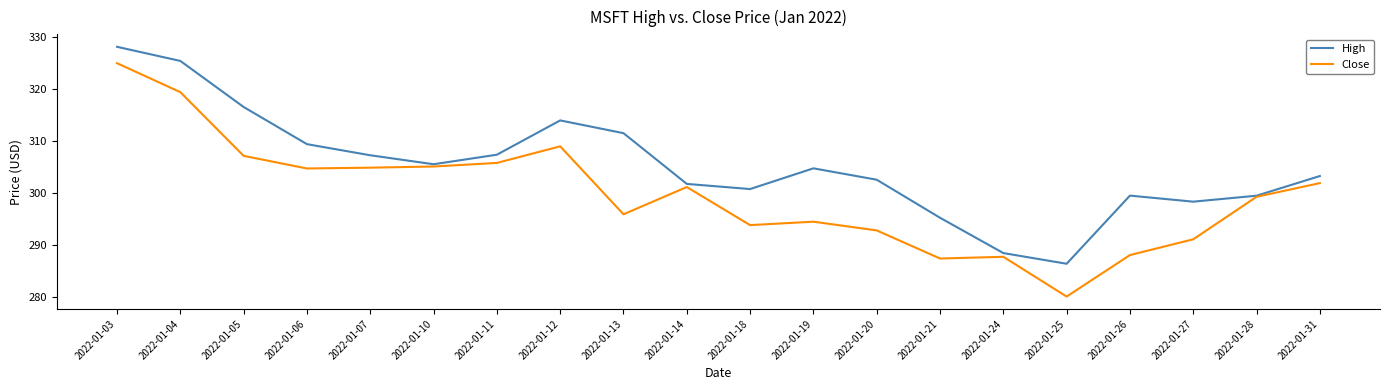

What is the average value of the Close series?

299.8